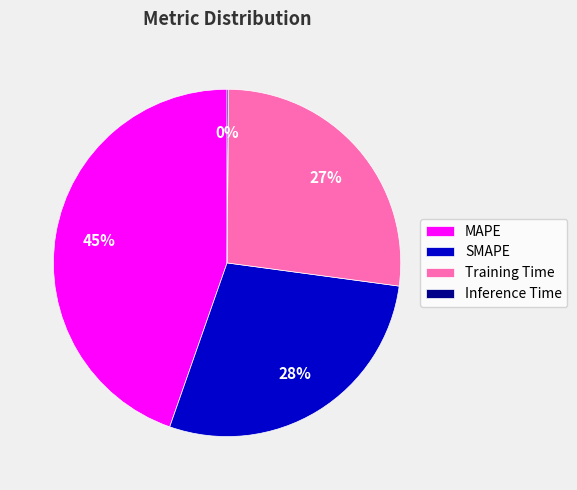

To the nearest percent, what is the difference between the largest and smallest slice percentages?

45%